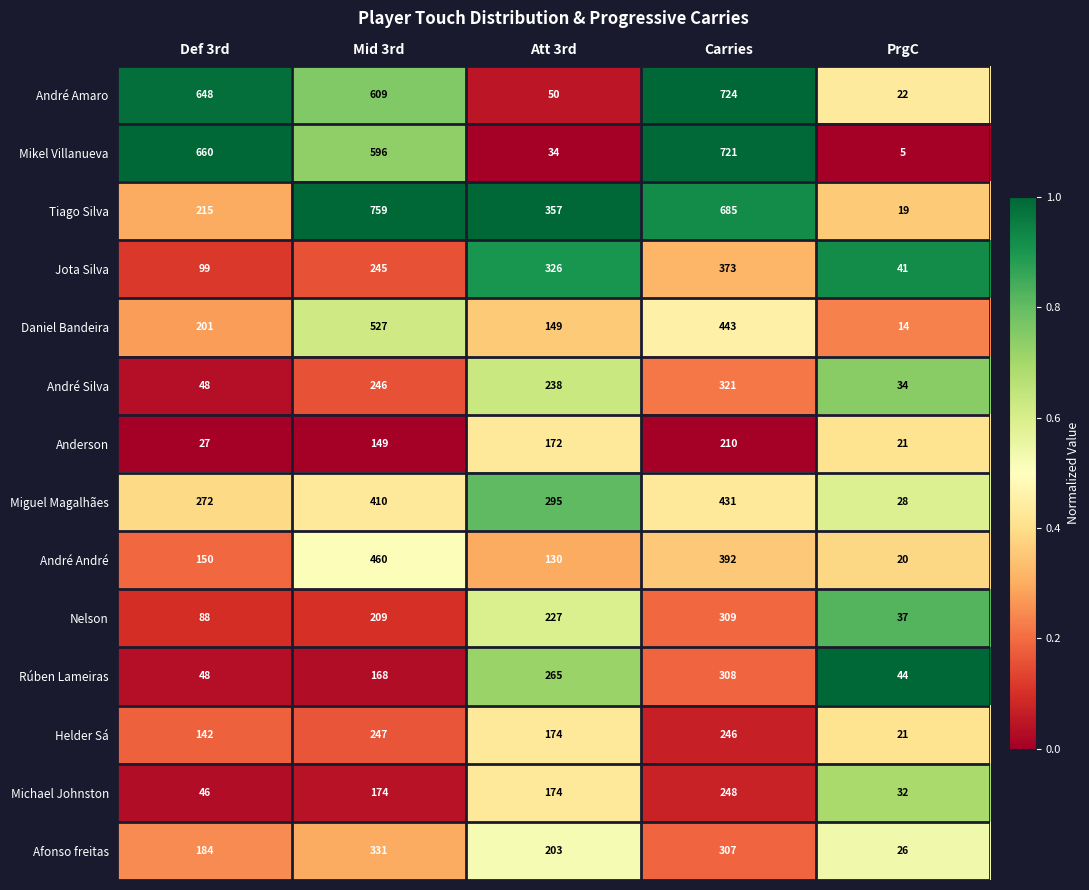

The value of Nelson at PrgC is 37. True or false?

True